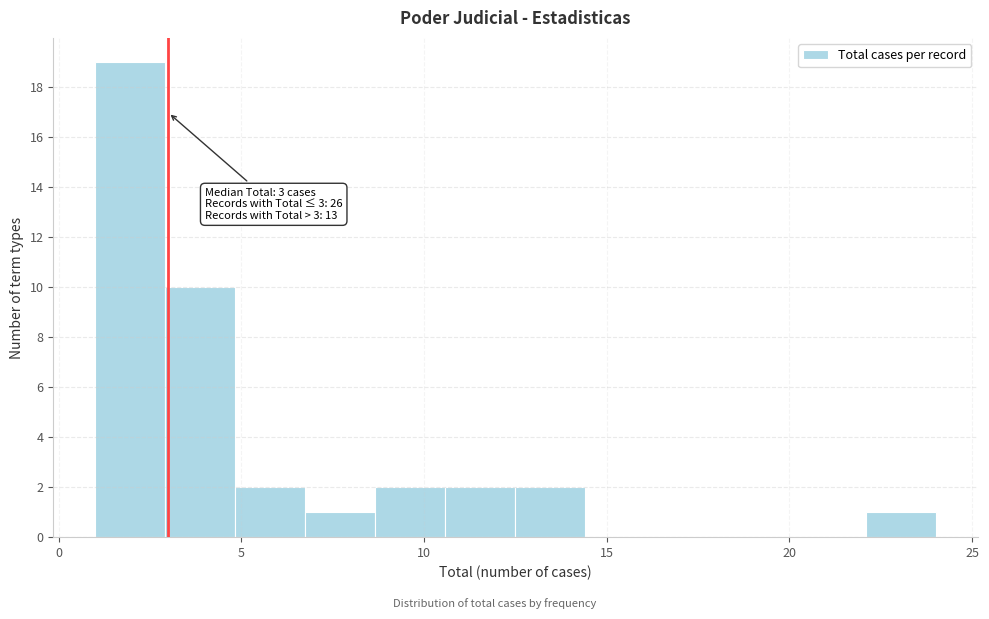

Read against the x-axis, roughly where is the centre of the tallest bar?

2.0